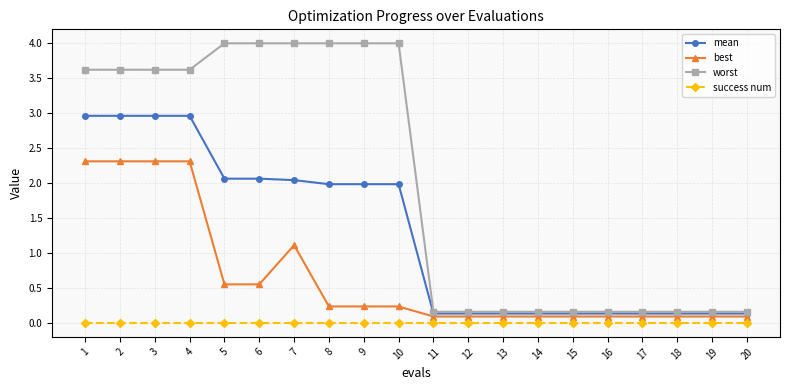

True or false: mean has a value of 1.9 at 2.

False